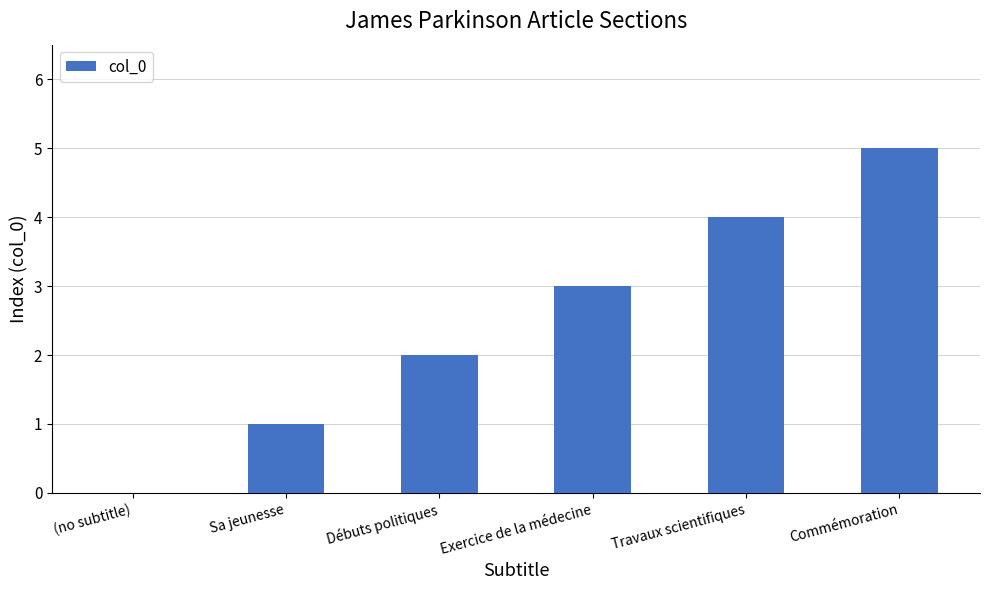

What is the sum of the values at Exercice de la médecine and Sa jeunesse?

4